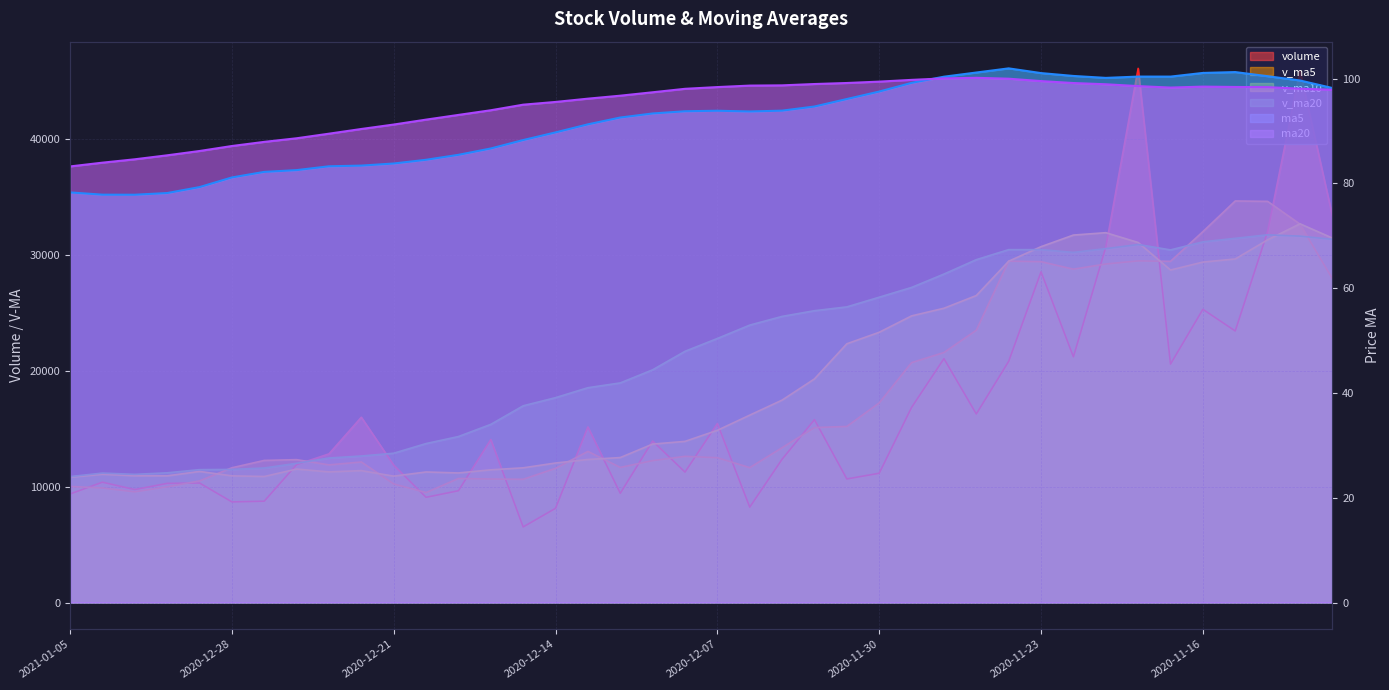

Is it true that ma5 equals 177.9 at 2020-11-11?

False